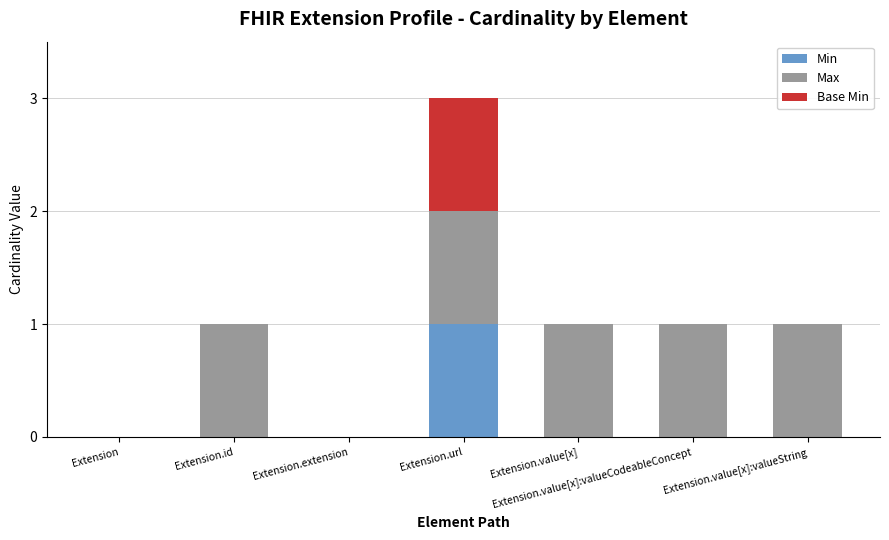

At which category is the sum across all series the highest?

Extension.url